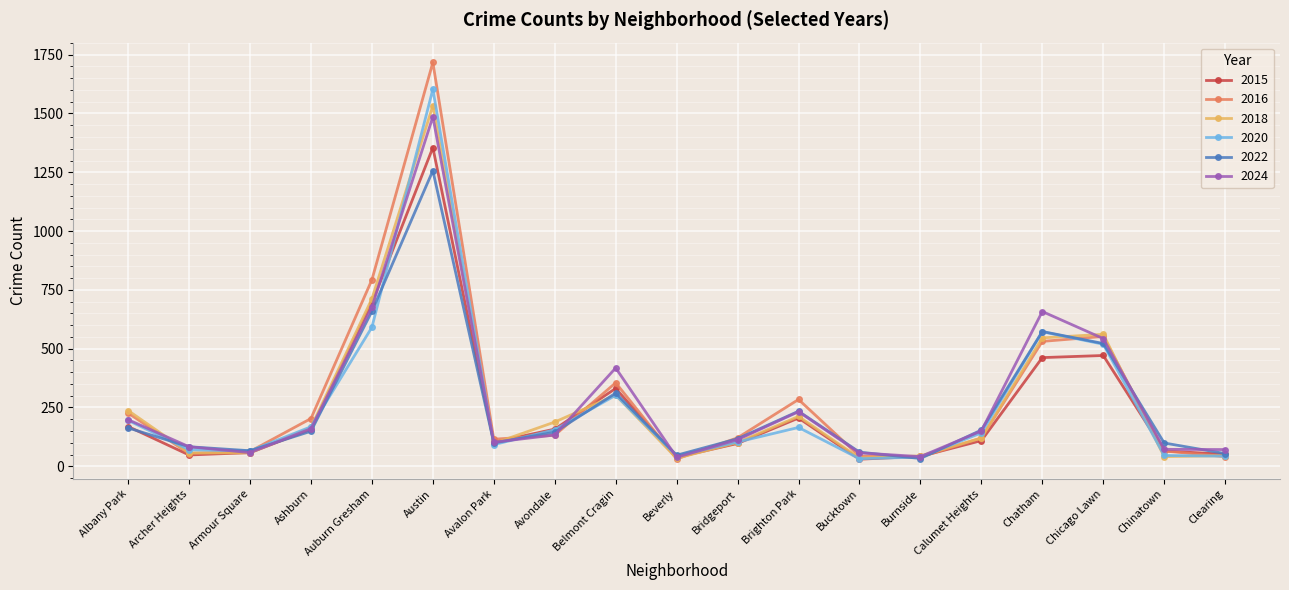

What is the average value of the 2018 series?

268